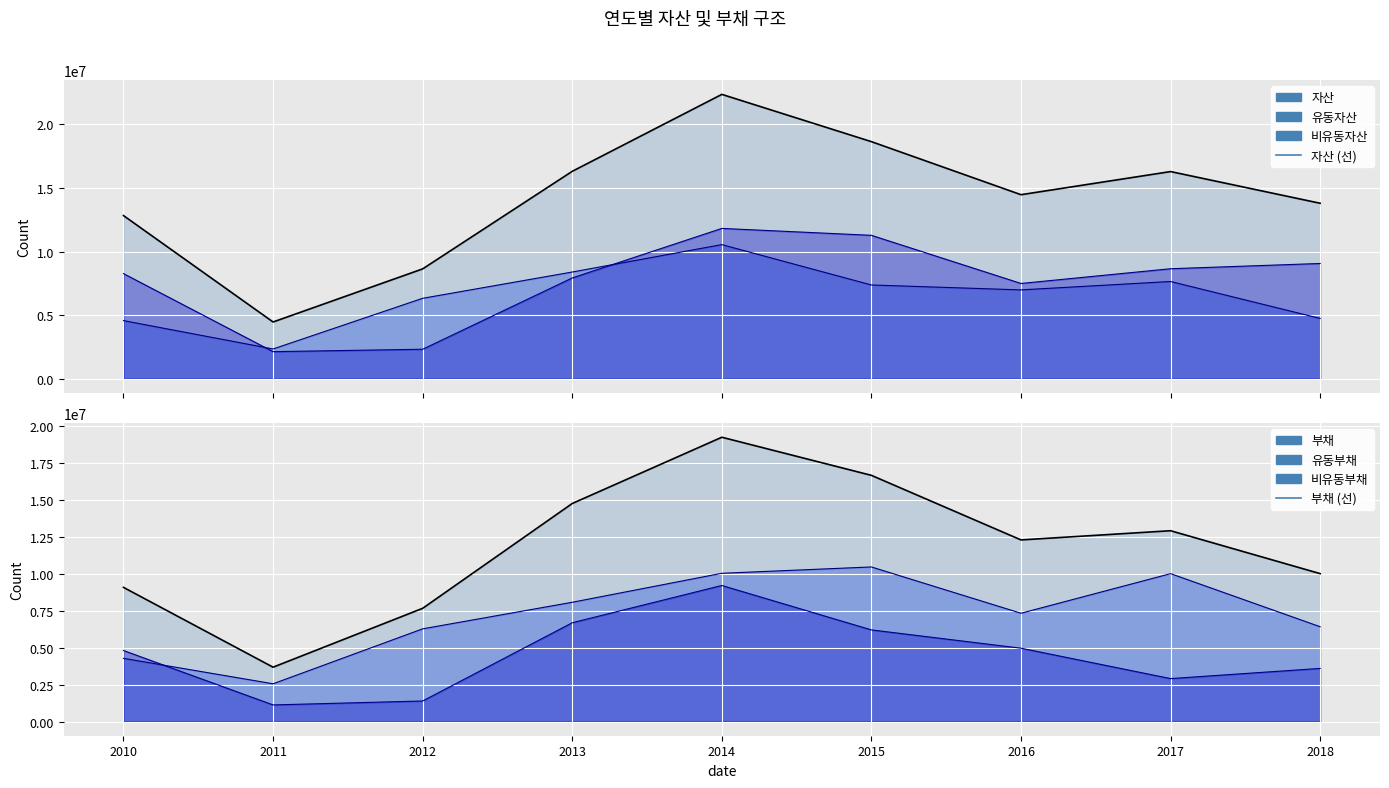

True or false: 자산 (선) has a value of 22359284 at 2014.

True